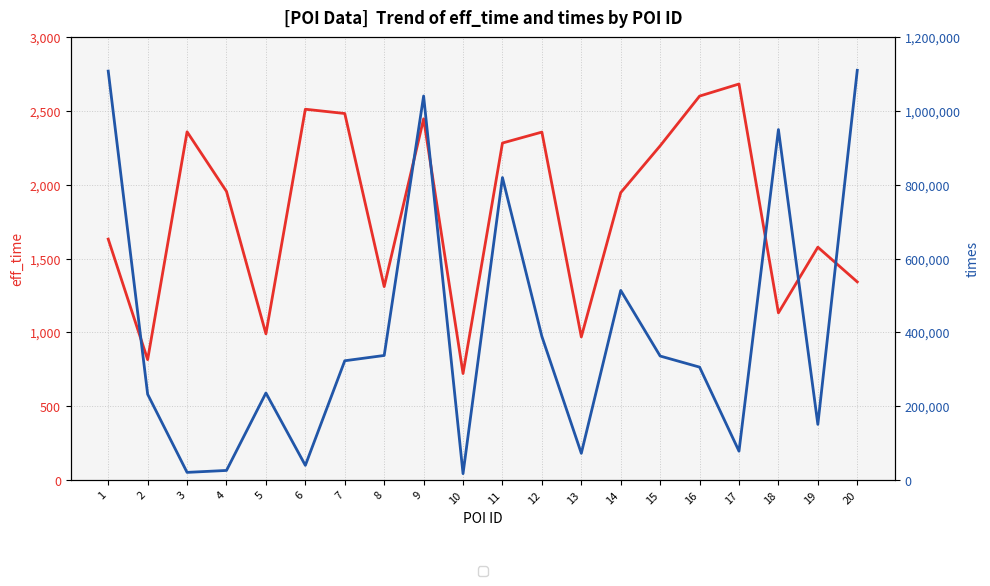

Is this an area chart (filled region under the line)?

No